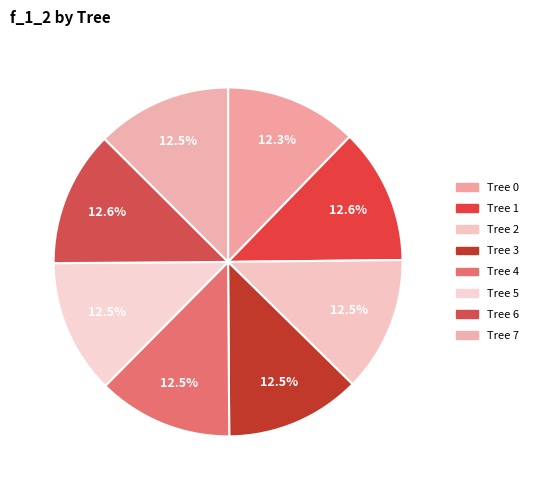

Which category has the biggest portion of the pie?

Tree 6